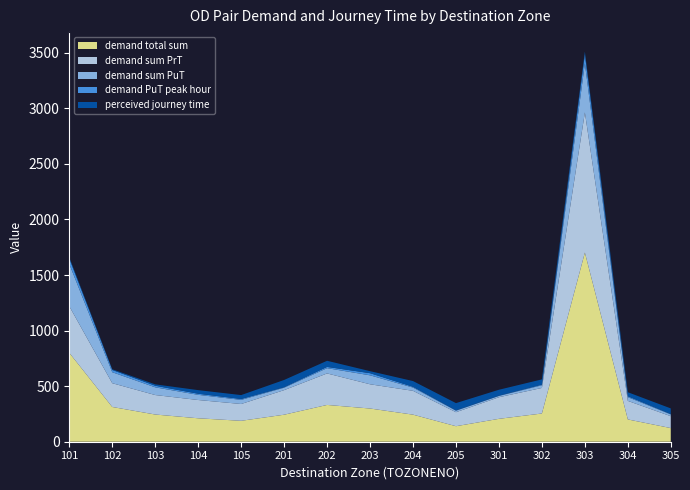

Reading left to right, extract all data points from this chart.

demand total sum: 800.0	312.7	244.8	211.0	188.3	243.0	331.1	298.8	243.7	139.7	206.0	254.0	1702.3	200.6	122.7
demand sum PrT: 419.5	213.9	175.3	164.5	151.2	221.2	283.5	218.2	214.4	125.9	194.4	230.0	1261.4	166.9	106.9
demand sum PuT: 380.5	98.8	69.5	46.5	37.1	21.8	47.6	80.6	29.3	13.7	11.6	24.1	440.9	33.7	15.8
demand PuT peak hour: 48.9	20.7	14.6	10.0	8.1	4.7	11.3	19.2	7.1	3.0	2.5	6.3	82.0	8.4	3.6
perceived journey time: 10.0	6.0	12.0	32.4	35.0	65.0	55.0	18.0	51.3	65.0	53.1	46.7	24.0	35.7	50.6